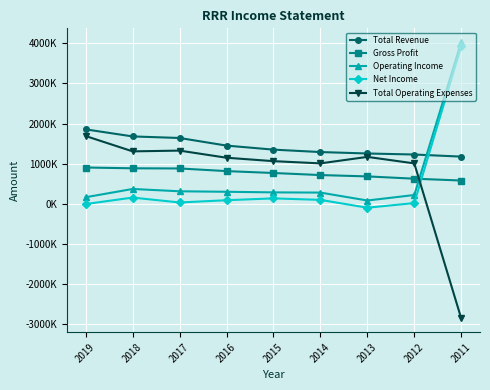

What is the difference between the highest and lowest values at 2014?

1191100